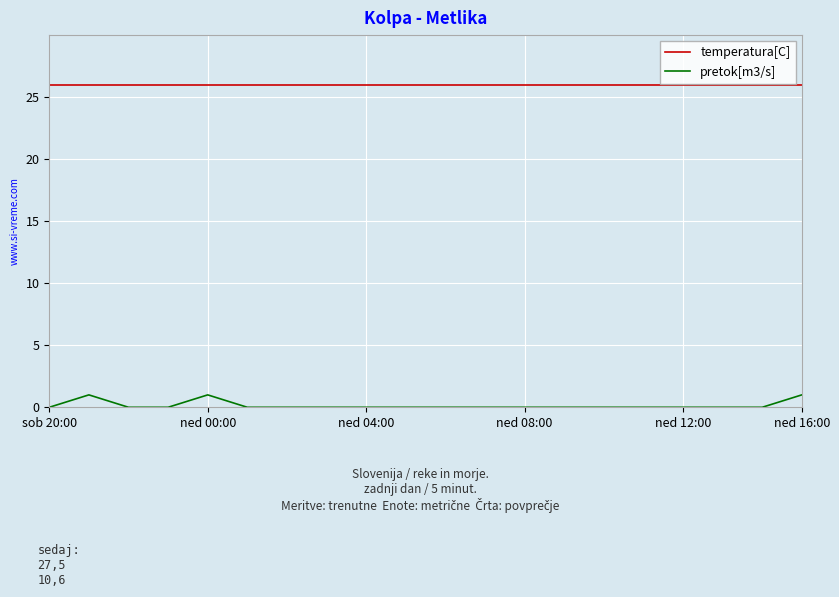

True or false: temperatura[C] and pretok[m3/s] cross at least once.

False